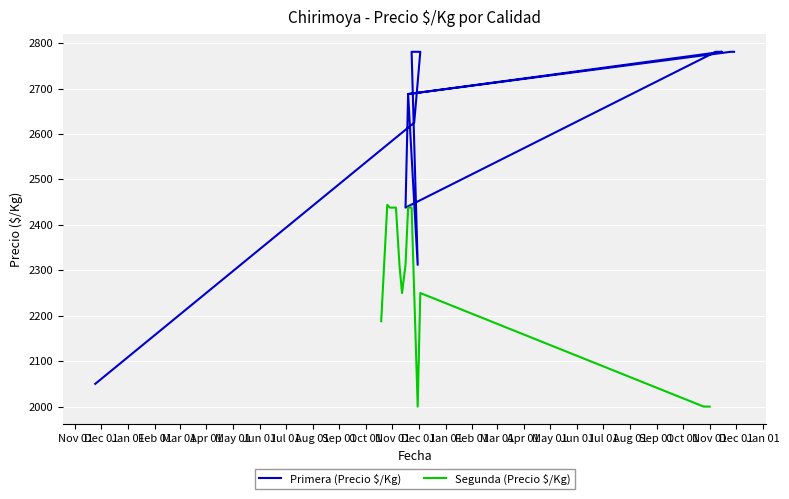

At which label does Primera (Precio $/Kg) reach its minimum?

Nov 01